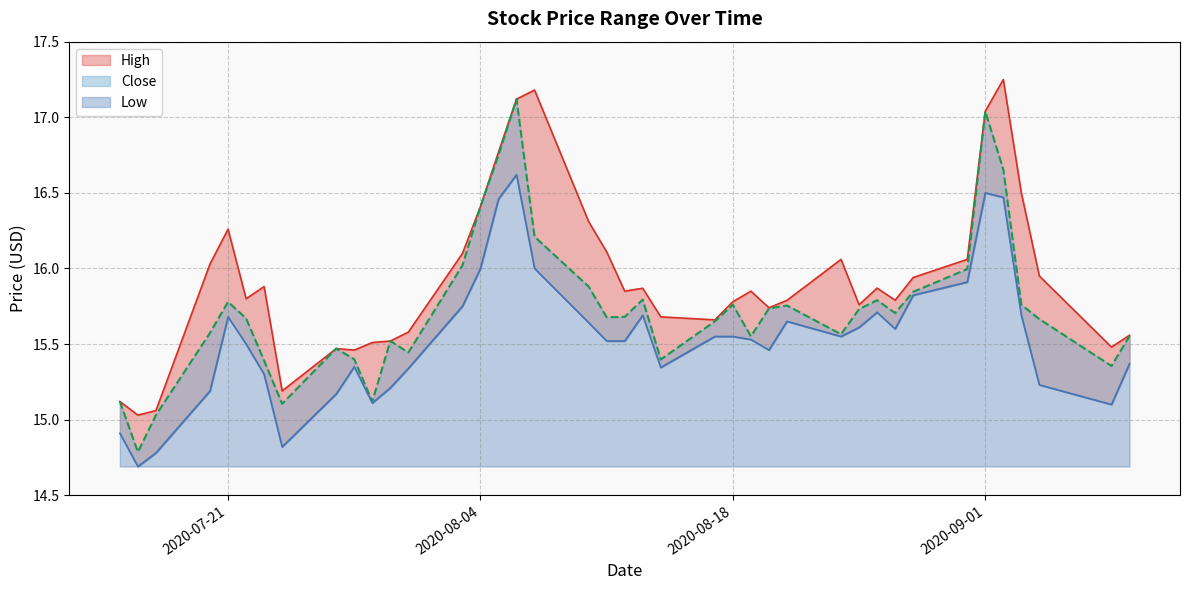

Does the chart display data point markers on the line(s)?

No